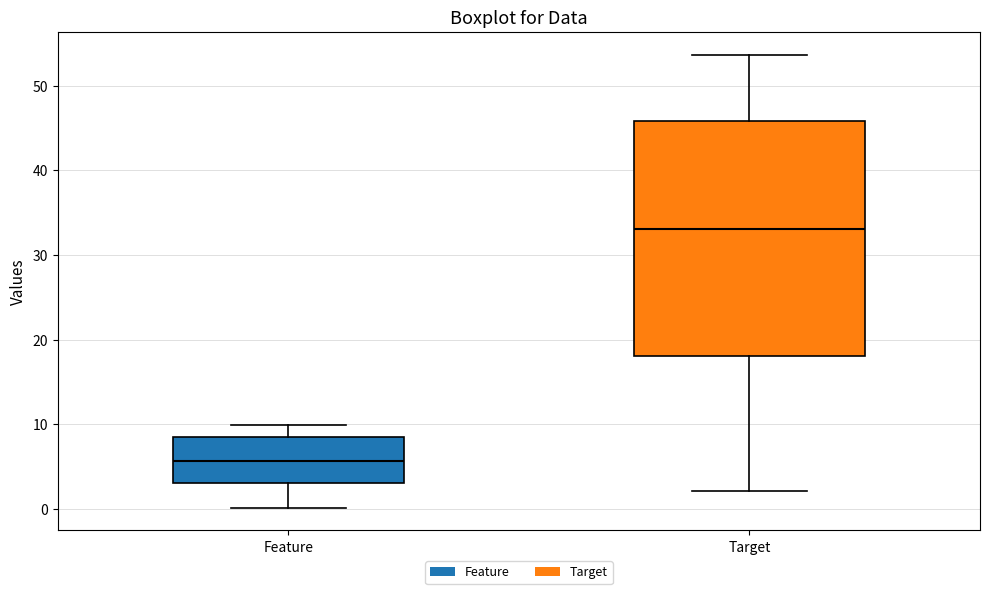

Which box has the lowest median line?

Feature